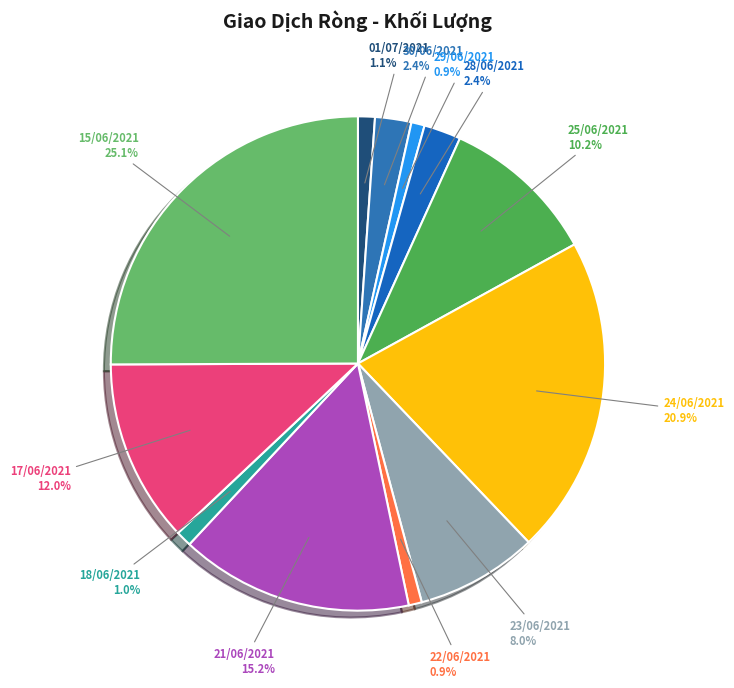

Combined, what portion of the pie is 22/06/2021 and 18/06/2021?

1.9%